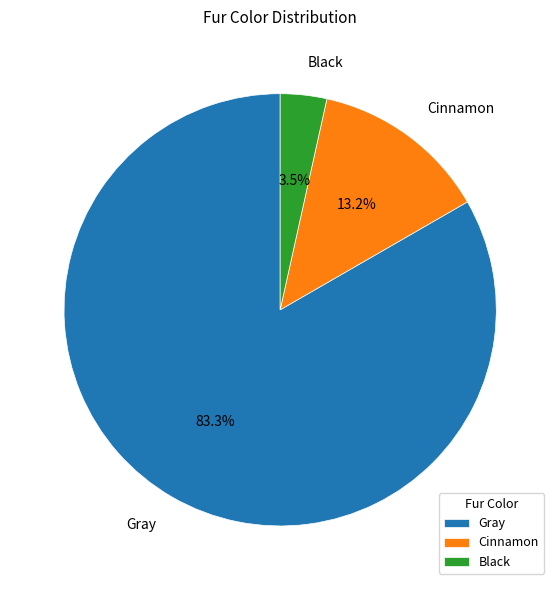

True or false: Gray accounts for 89% of the total.

False